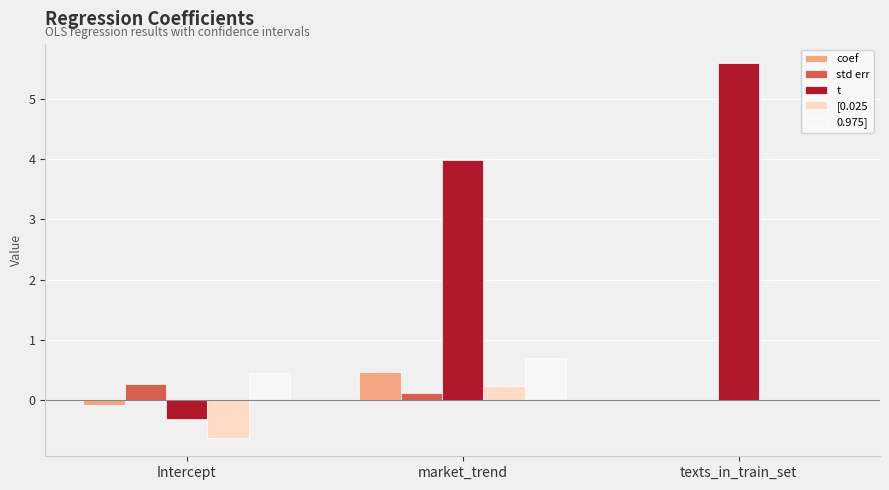

How many data points does each series have?

3